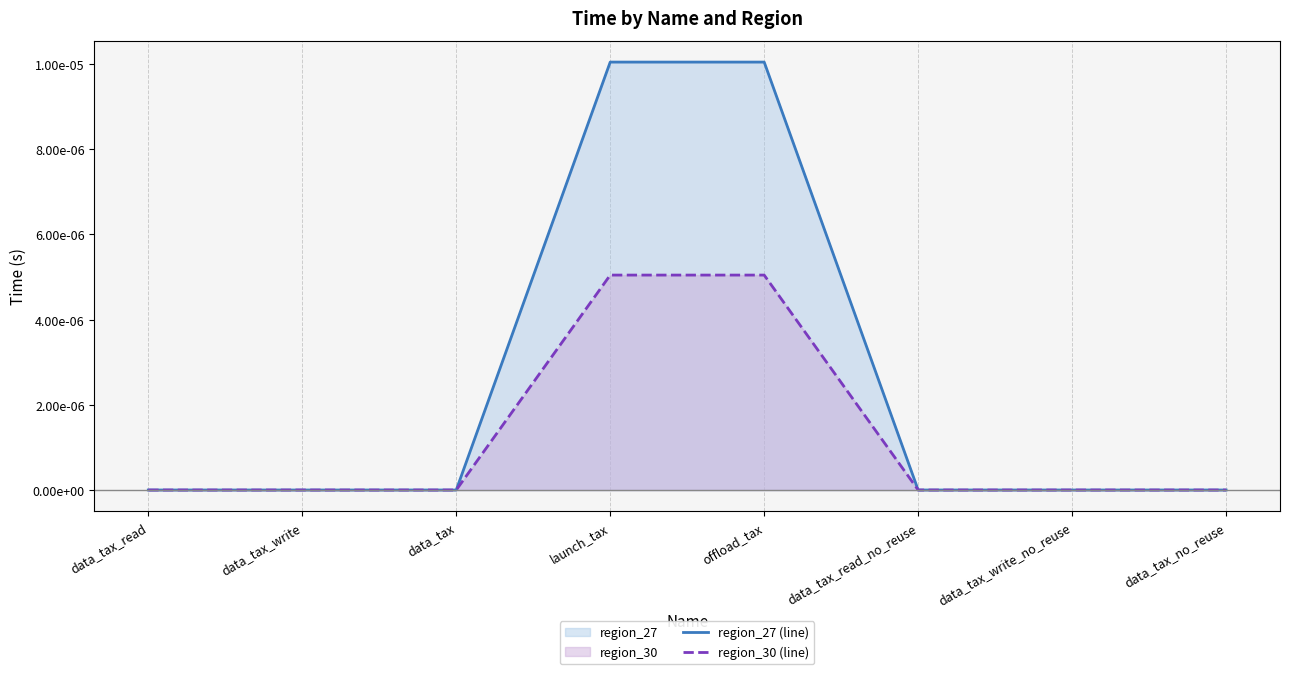

Count the number of data series in this chart.

2